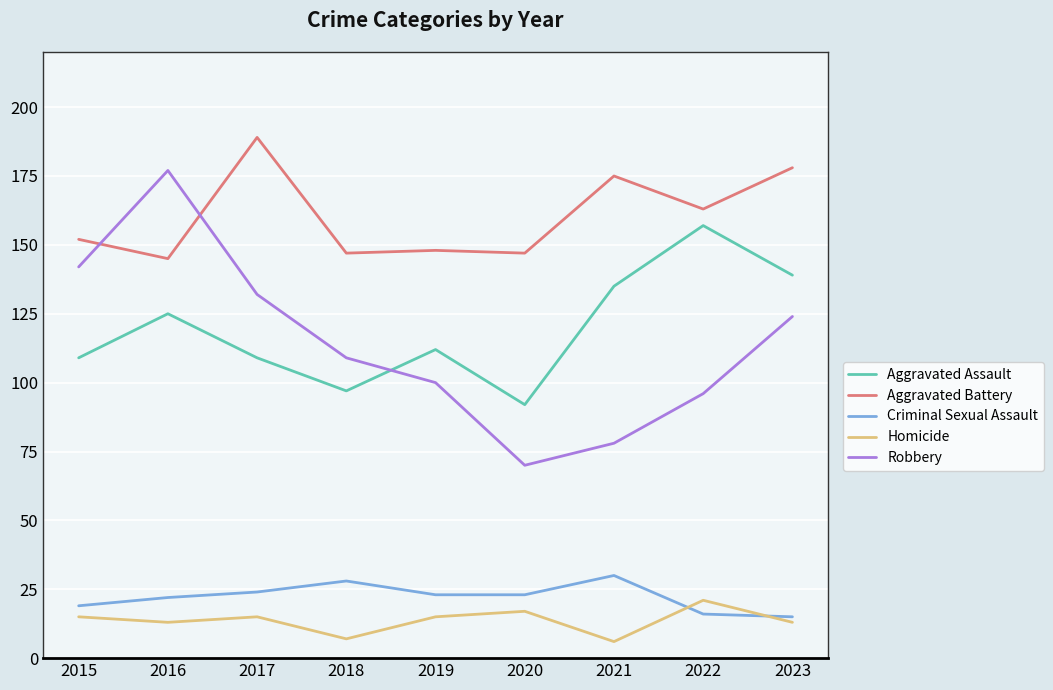

Is it true that Aggravated Assault equals 157 at 2022?

True